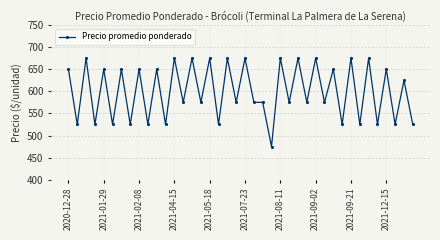

Reading left to right, what are all the values shown in this chart?

650	525	675	525	650	525	650	525	650	525	650	525	675	575	675	575	675	525	675	575	675	575	575	475	675	575	675	575	675	575	650	525	675	525	675	525	650	525	625	525